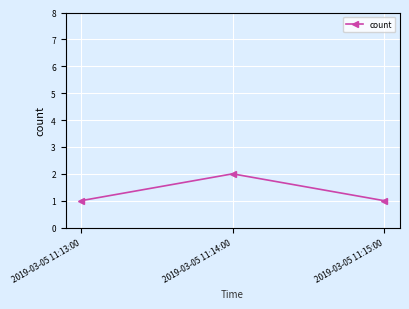

Which category has the highest value across all series?

2019-03-05 11:14:00